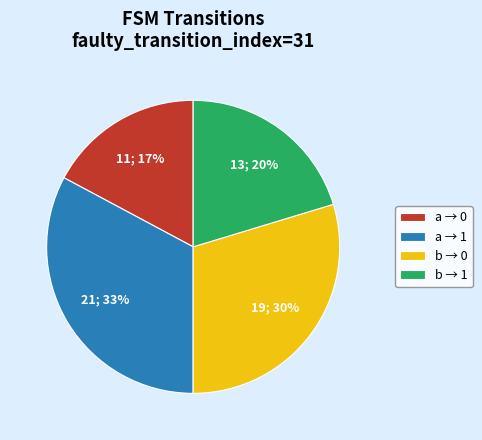

To the nearest percent, what percentage of the pie is b → 1?

20%